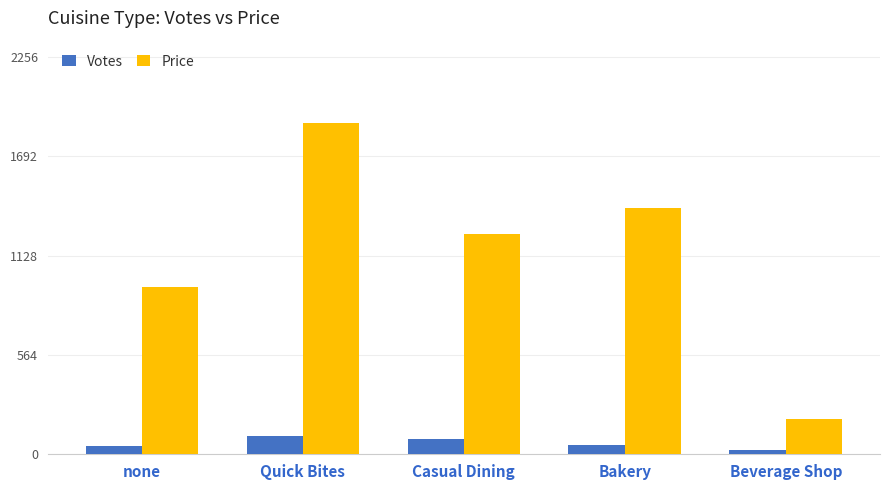

The value of Votes at Casual Dining is 85. True or false?

True